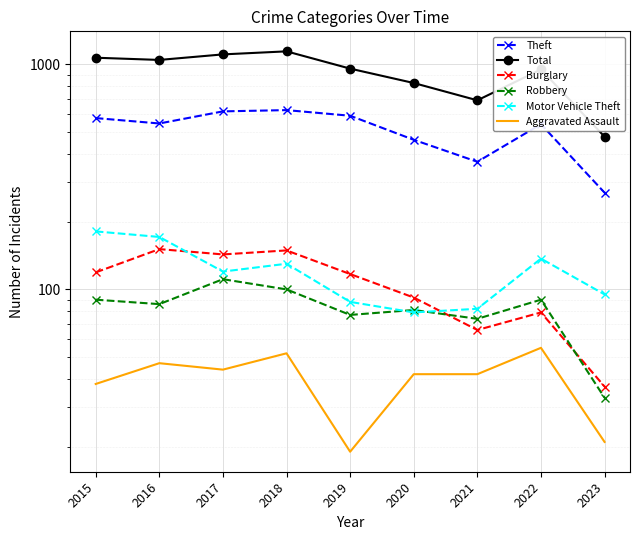

At which category does Aggravated Assault reach its first local valley?

2017